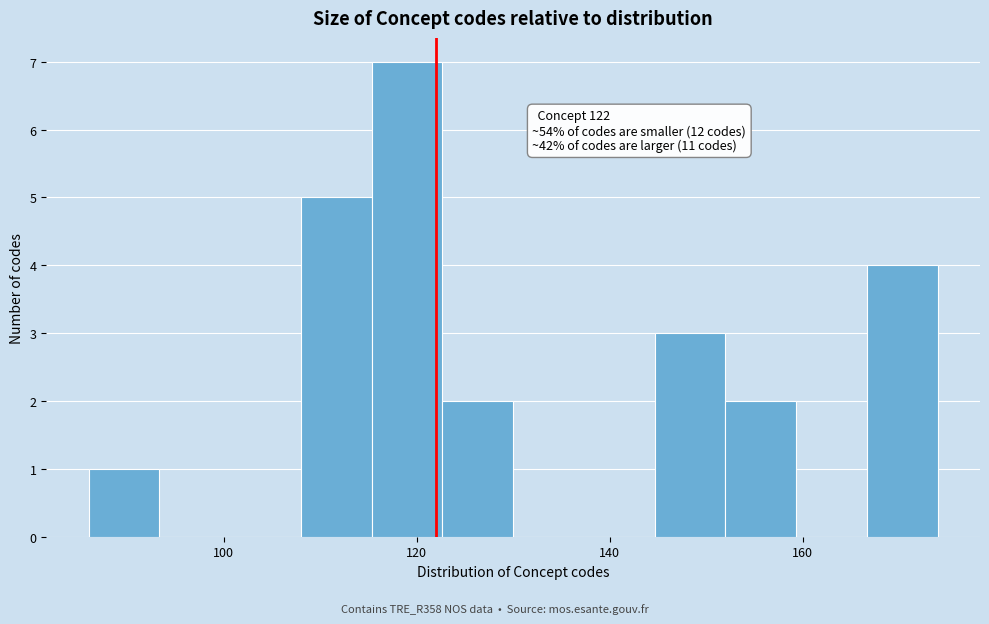

Read against the x-axis, roughly where is the centre of the tallest bar?

120